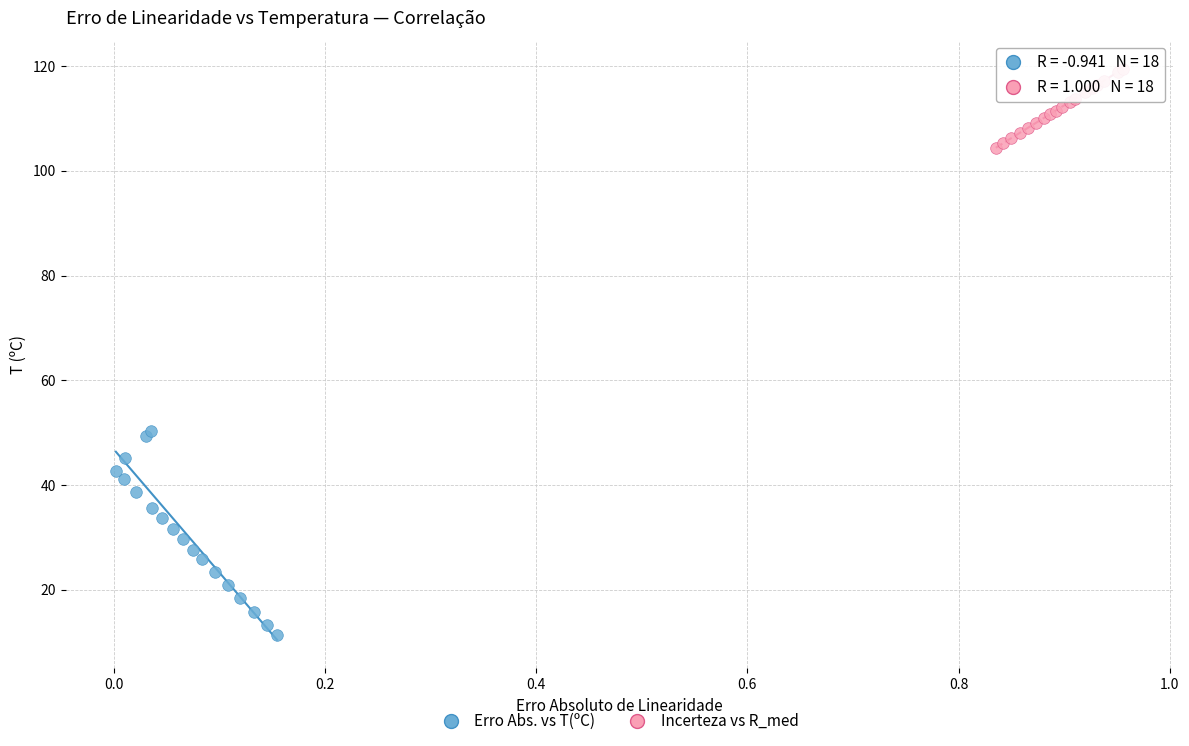

Which series reaches the minimum Y coordinate?

Erro Abs. vs T(ºC)